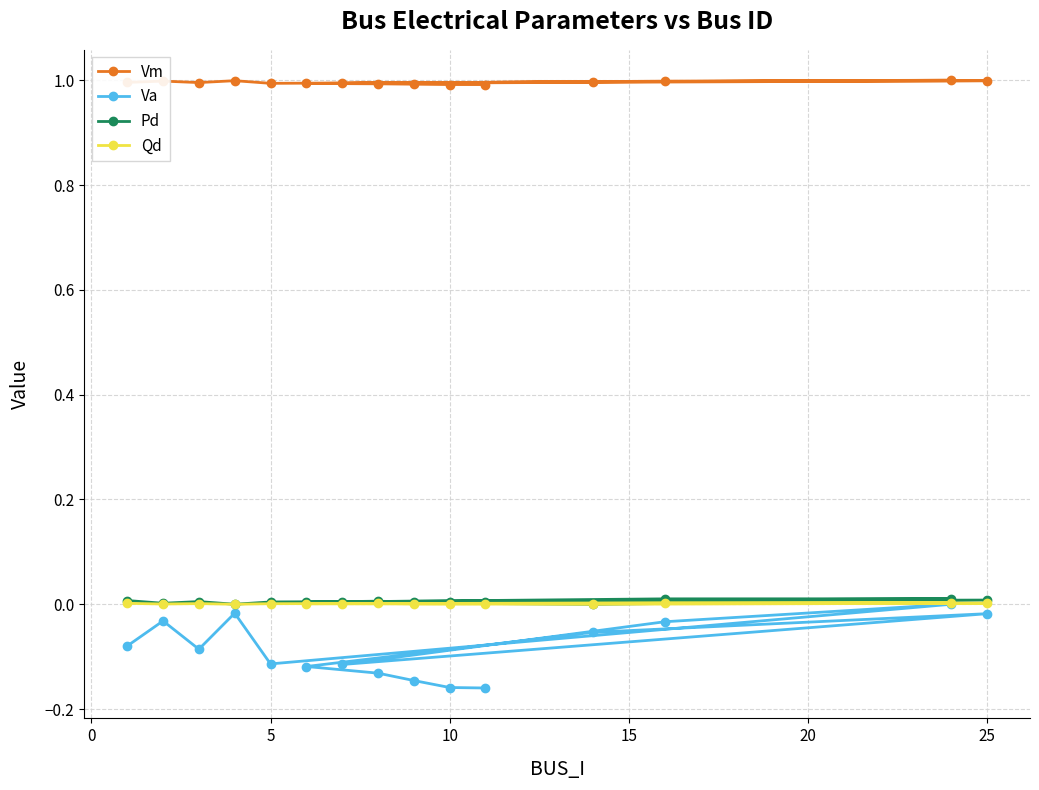

What is the greatest value displayed?

1.0